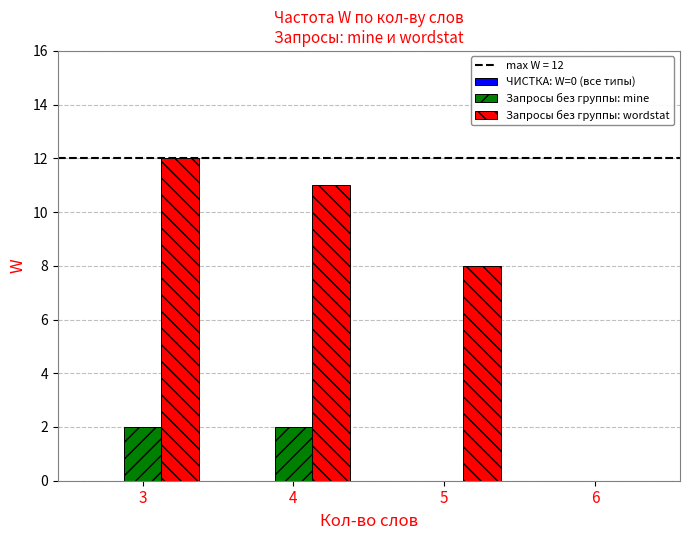

Between 3 and 6, which series saw the biggest shift?

Запросы без группы: wordstat